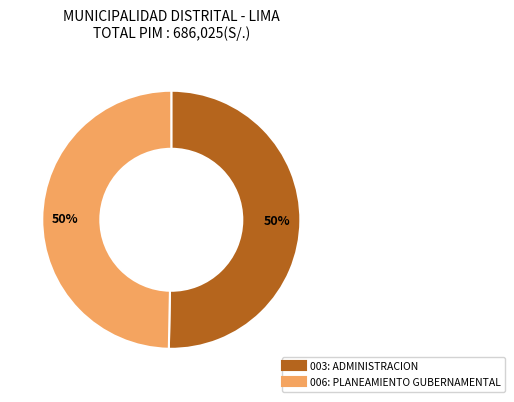

What is the ratio of the value at 003: ADMINISTRACION to the value at 006: PLANEAMIENTO GUBERNAMENTAL?

1.0